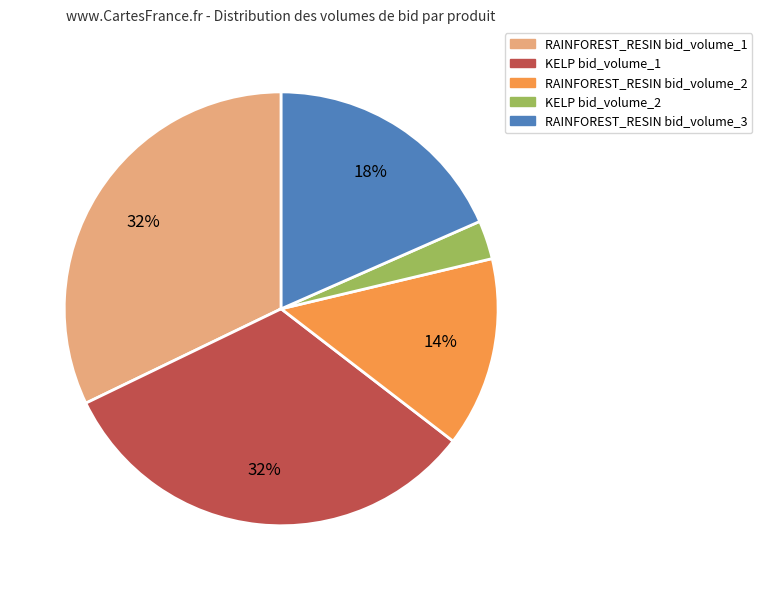

True or false: RAINFOREST_RESIN bid_volume_1 accounts for 14% of the total.

False